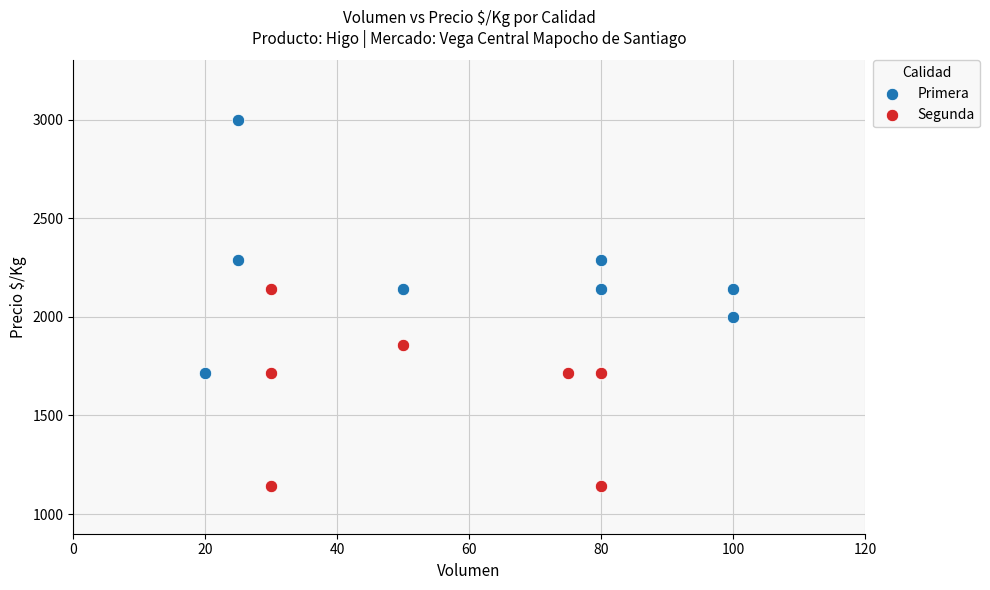

Which series contains the highest Y value?

Primera